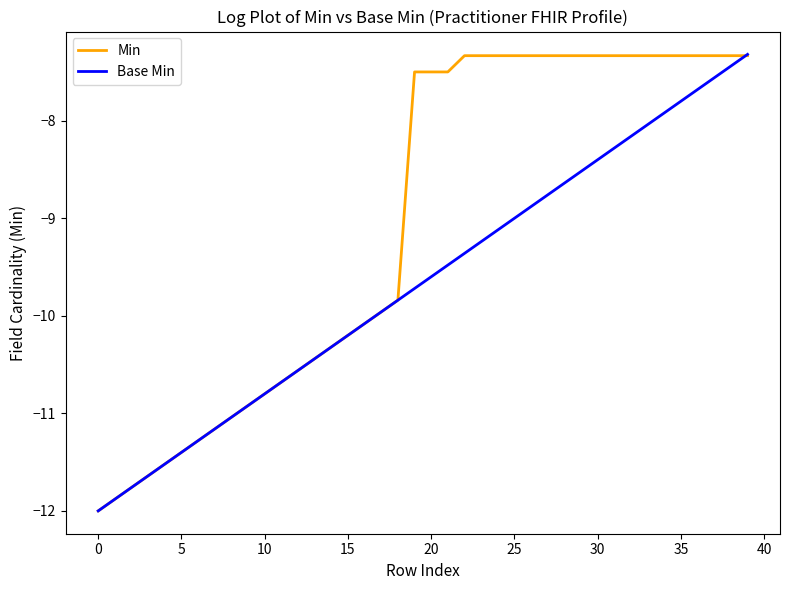

List the series in order of their overall mean, lowest first.

Base Min, Min